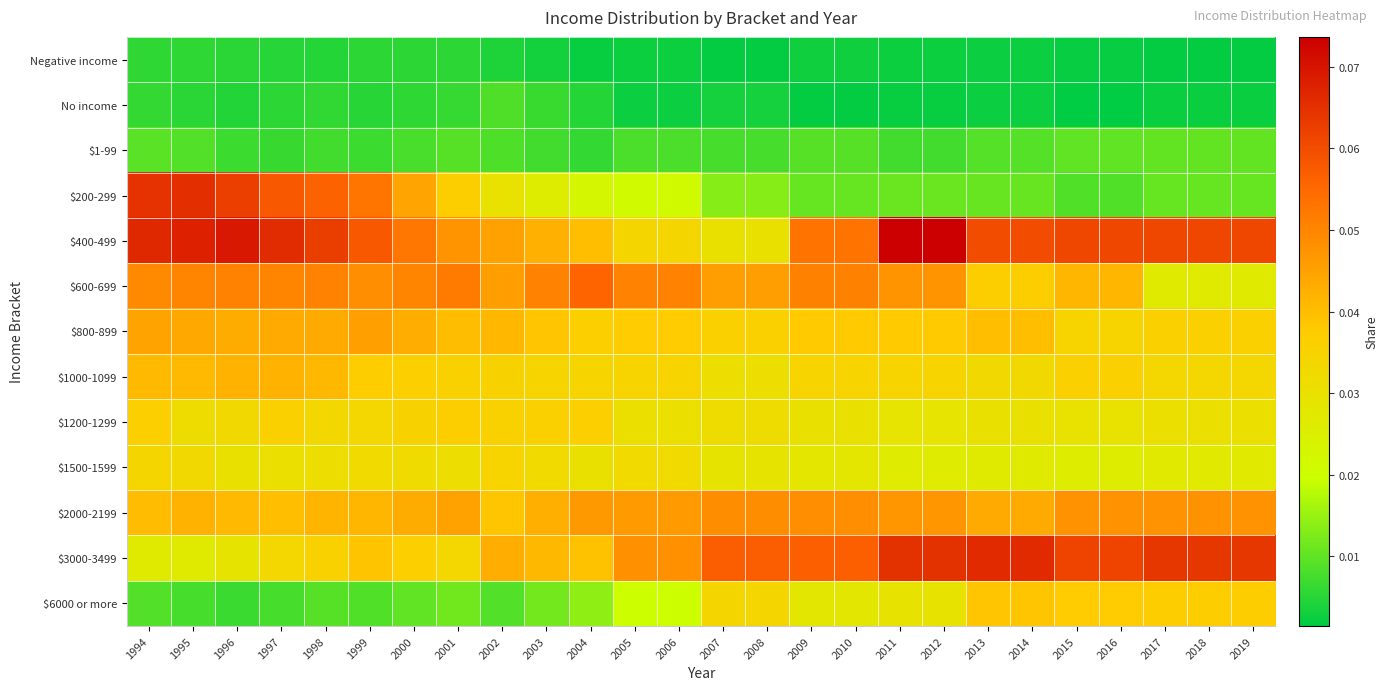

List the series in order of their peak value, lowest first.

Negative income, No income, $1-99, $1500-1599, $1200-1299, $6000 or more, $1000-1099, $800-899, $2000-2199, $600-699, $200-299, $3000-3499, $400-499